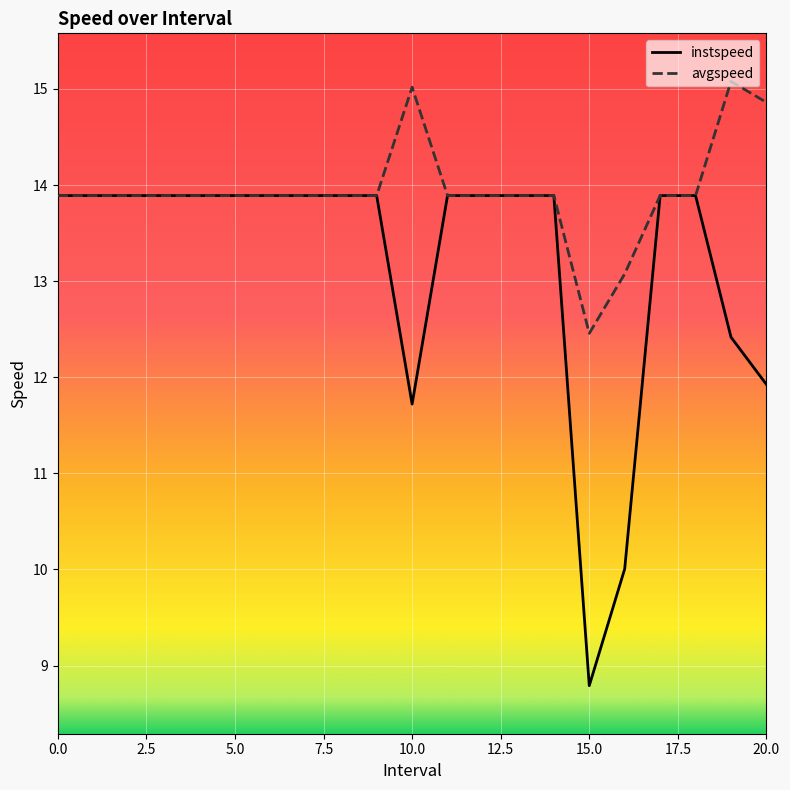

List the series in order of their peak value, lowest first.

instspeed, avgspeed